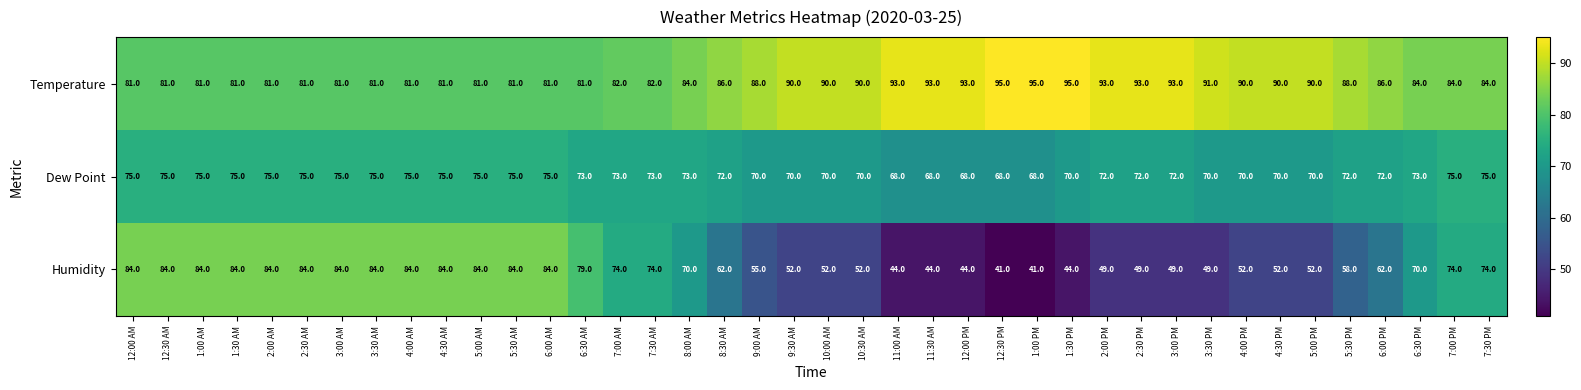

At how many categories does at least one series exceed 62?

40